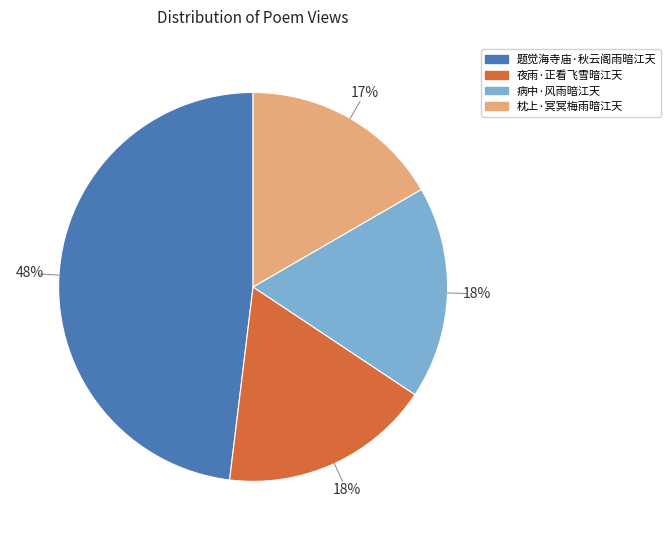

Does any single category account for the majority?

No